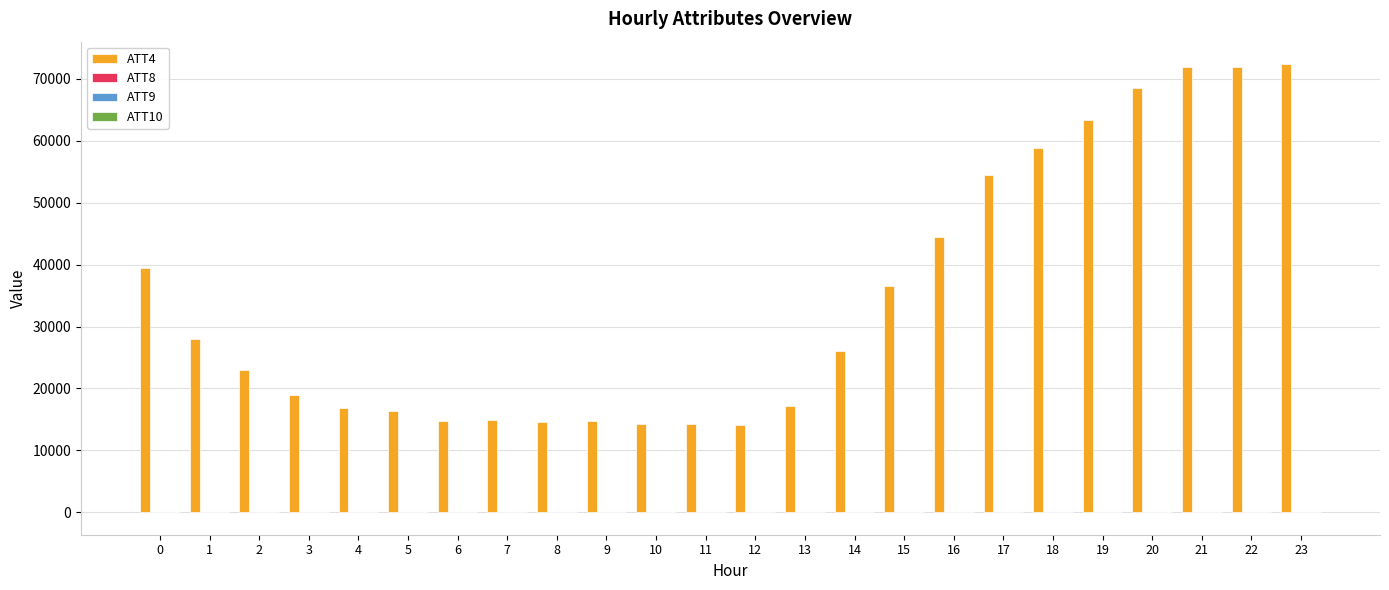

How many groups of bars are there?

24